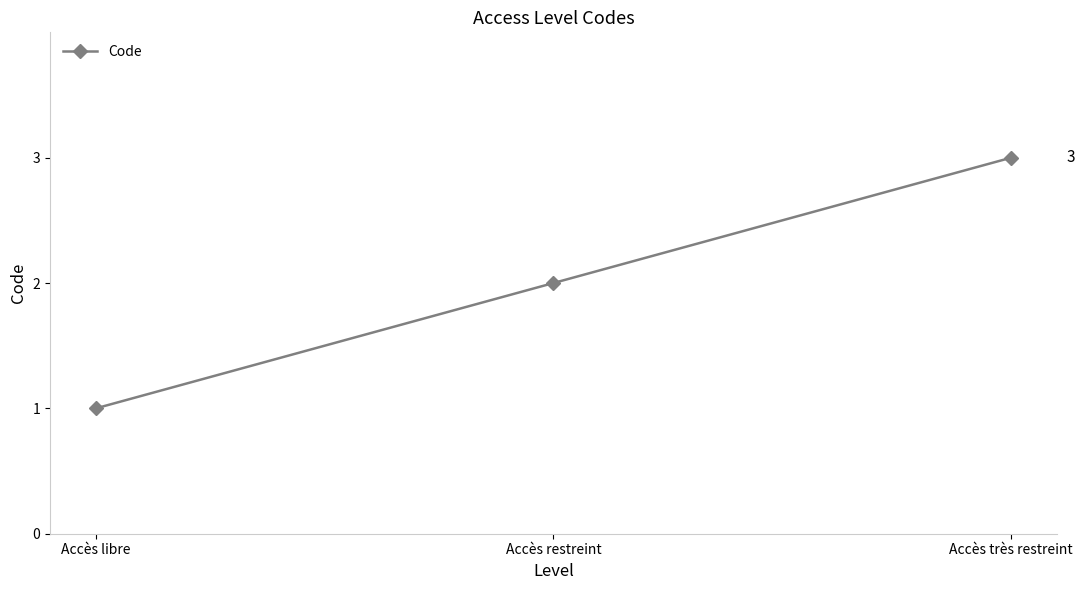

What is the sum of the values at Accès très restreint and Accès libre?

4